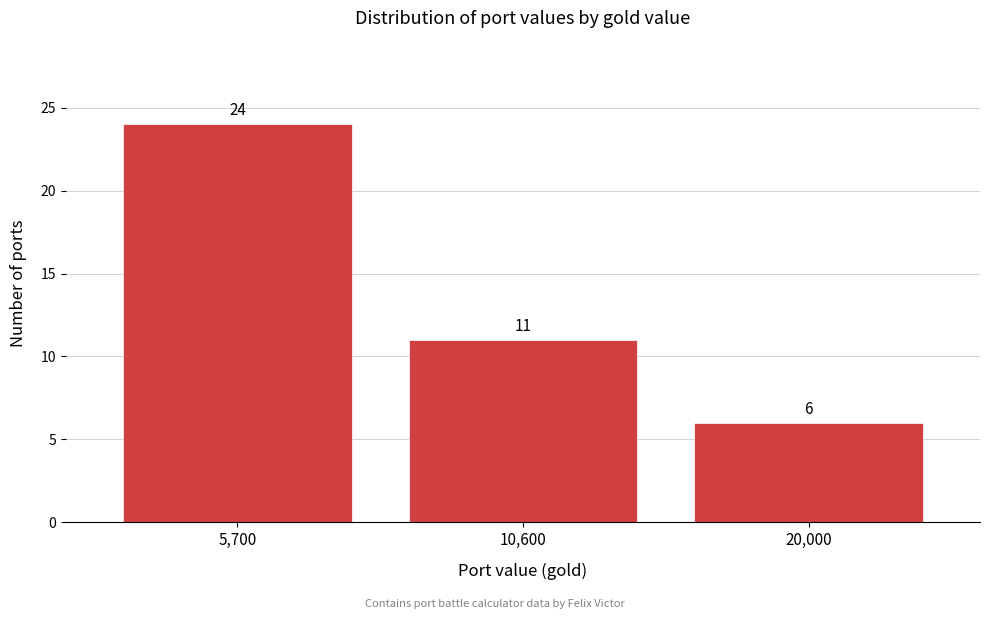

Reading left to right, extract all data points from this chart.

5,700=24	10,600=11	20,000=6